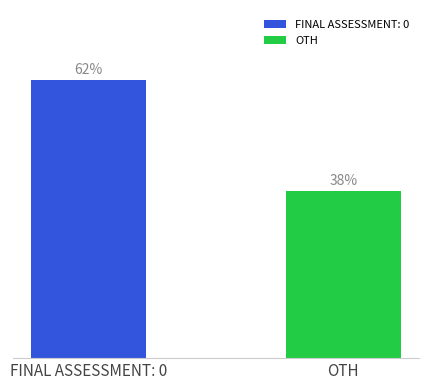

What is the label of the 2nd bar from the right?

FINAL ASSESSMENT: 0